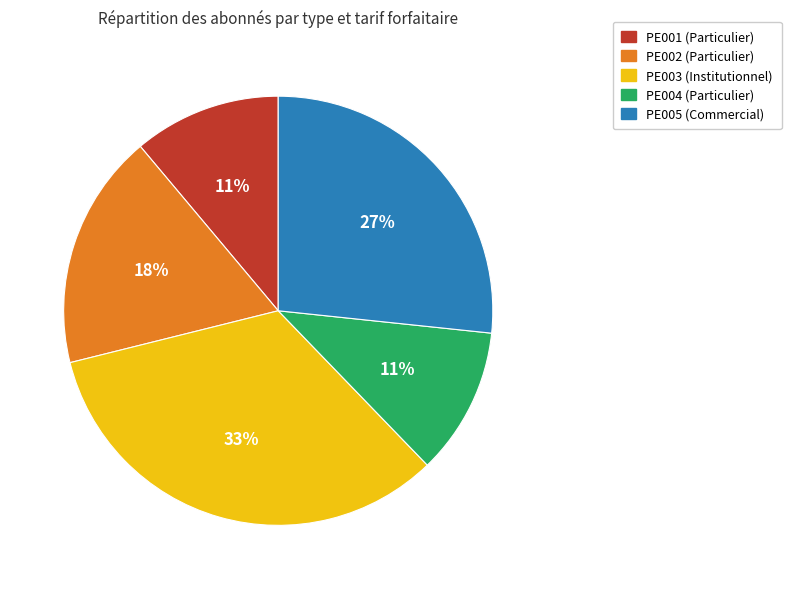

Between PE002 (Particulier) and PE003 (Institutionnel), which is larger?

PE003 (Institutionnel)